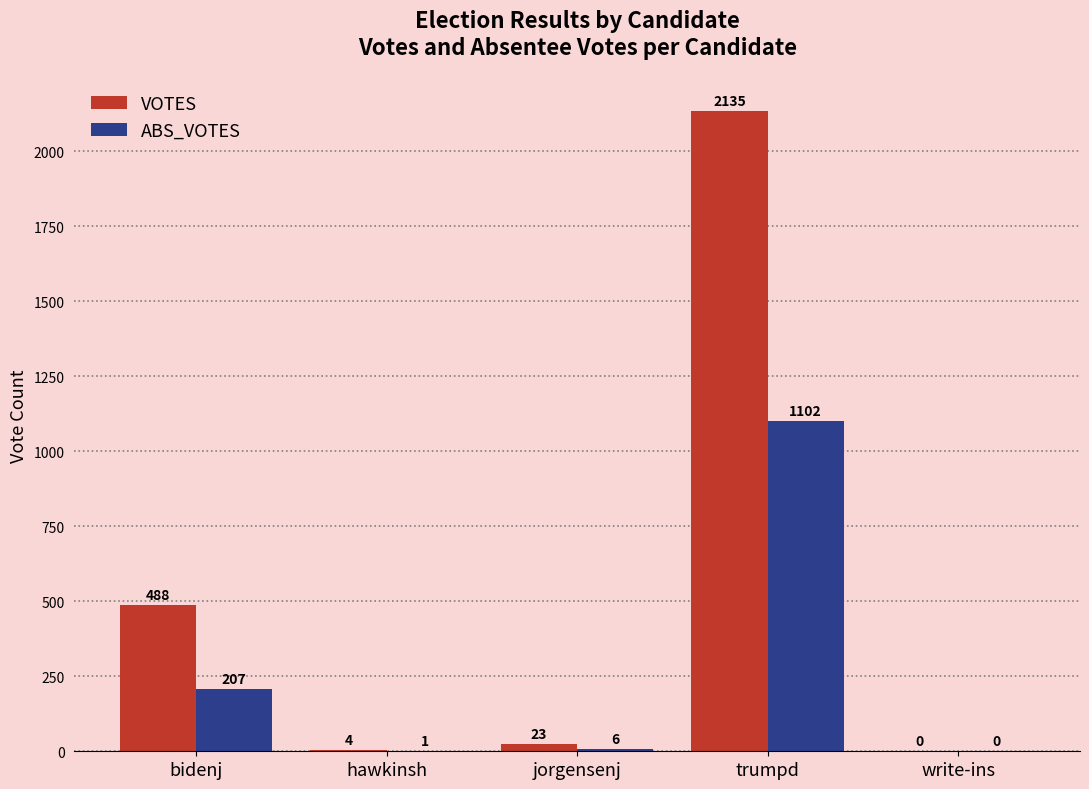

The value of ABS_VOTES at hawkinsh is 1. True or false?

True